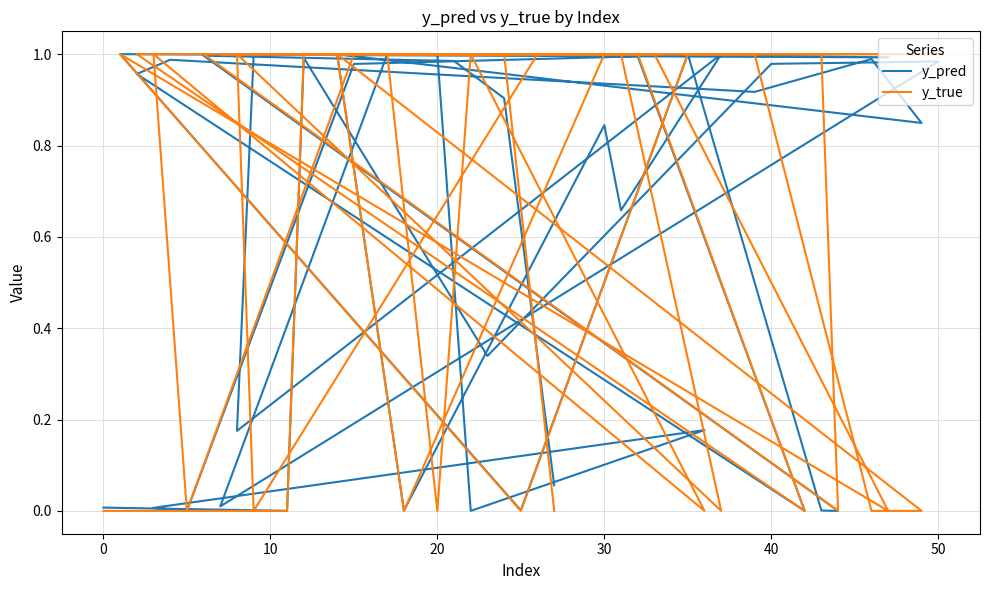

The value of y_true at 32 is -0.6. True or false?

False